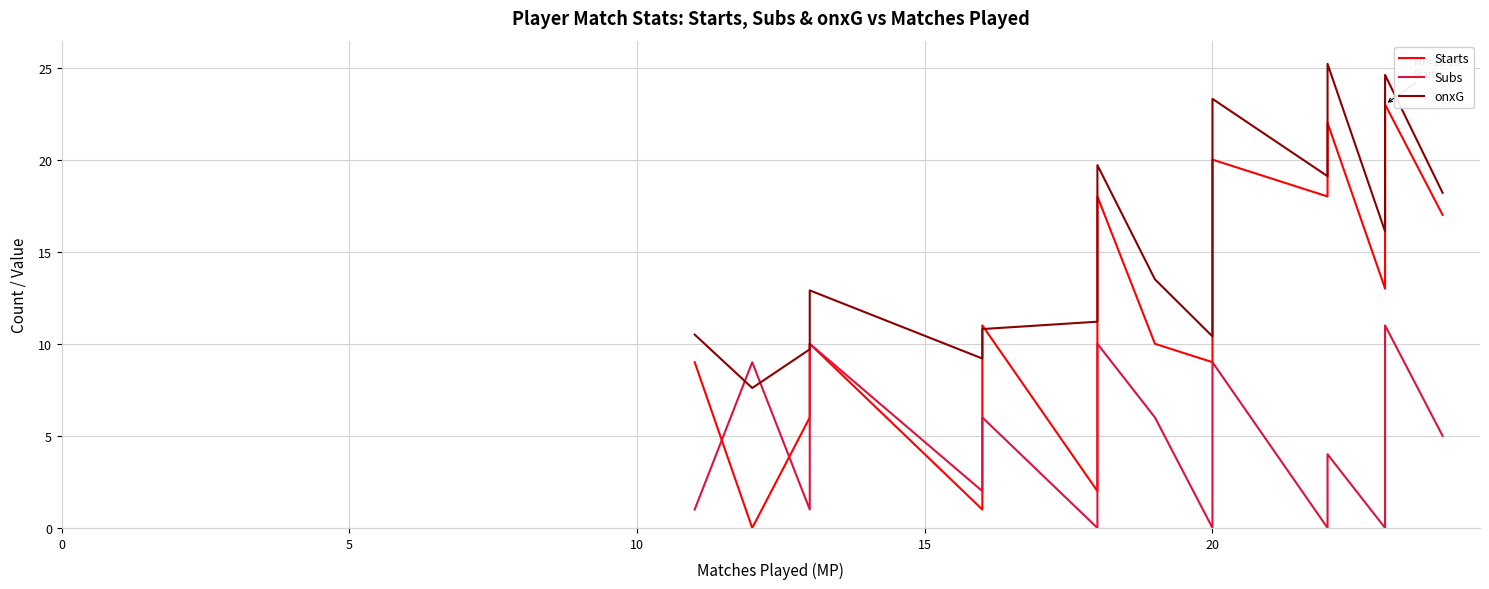

At 20, list the series in order from largest to smallest.

onxG, Starts, Subs